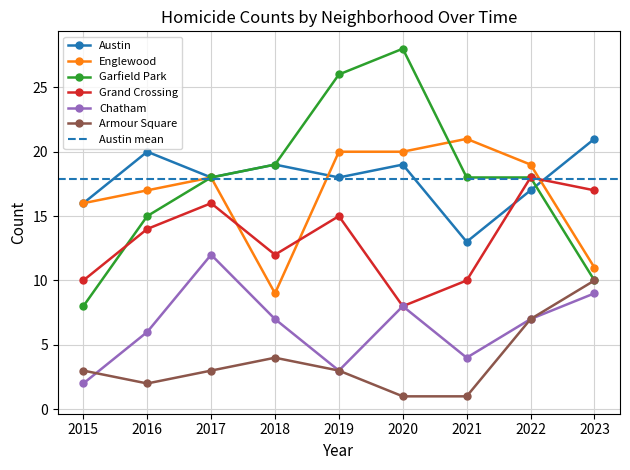

The value of Armour Square at 2020 is 1. True or false?

True